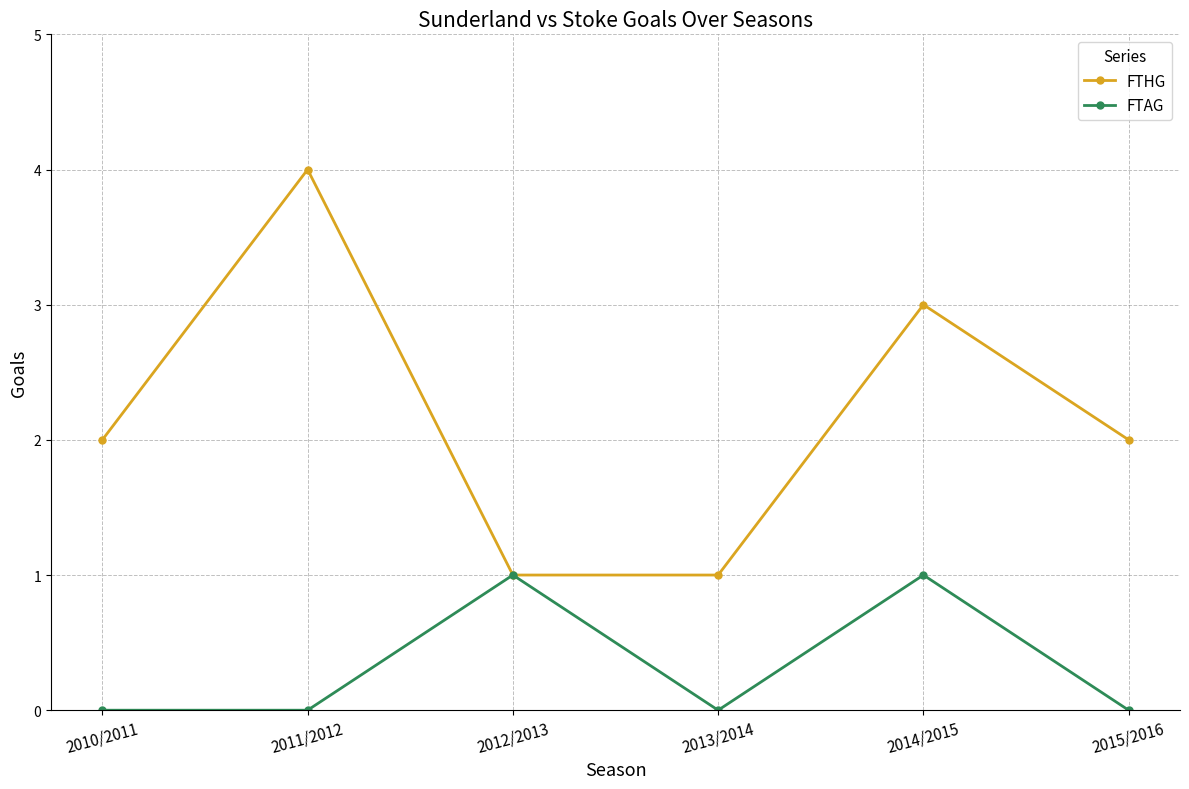

Rank the series at 2011/2012 from lowest to highest value.

FTAG, FTHG